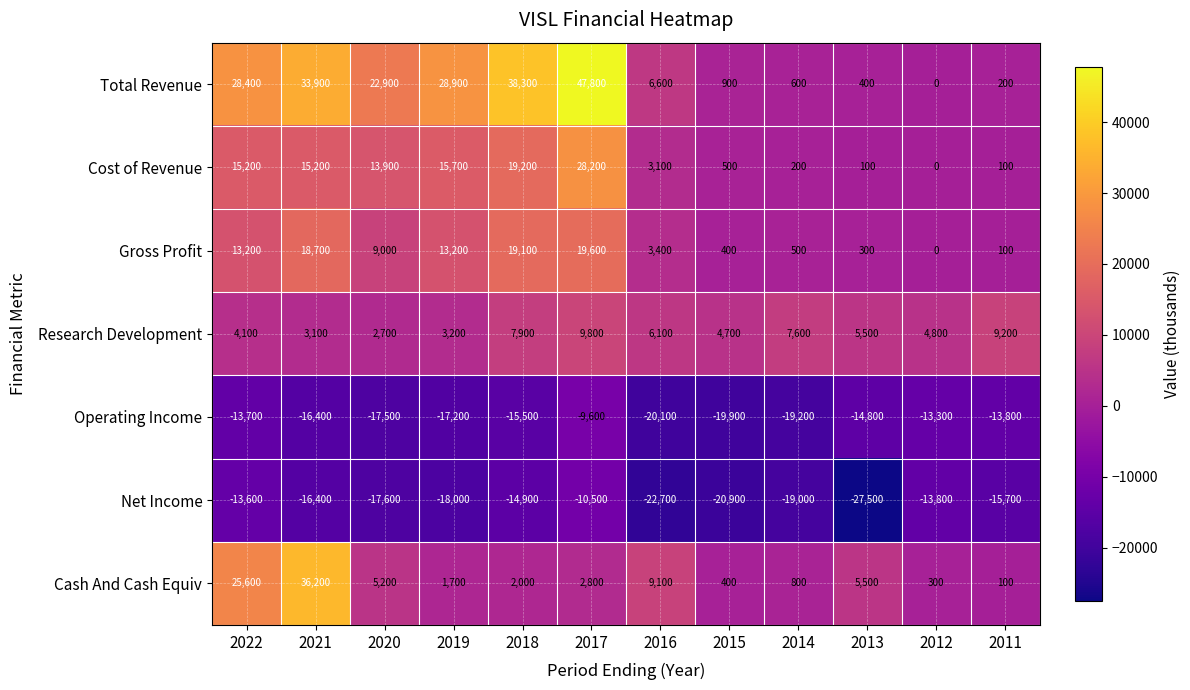

Rank the series by their maximum value, from highest to lowest.

Total Revenue, Cash And Cash Equiv, Cost of Revenue, Gross Profit, Research Development, Operating Income, Net Income